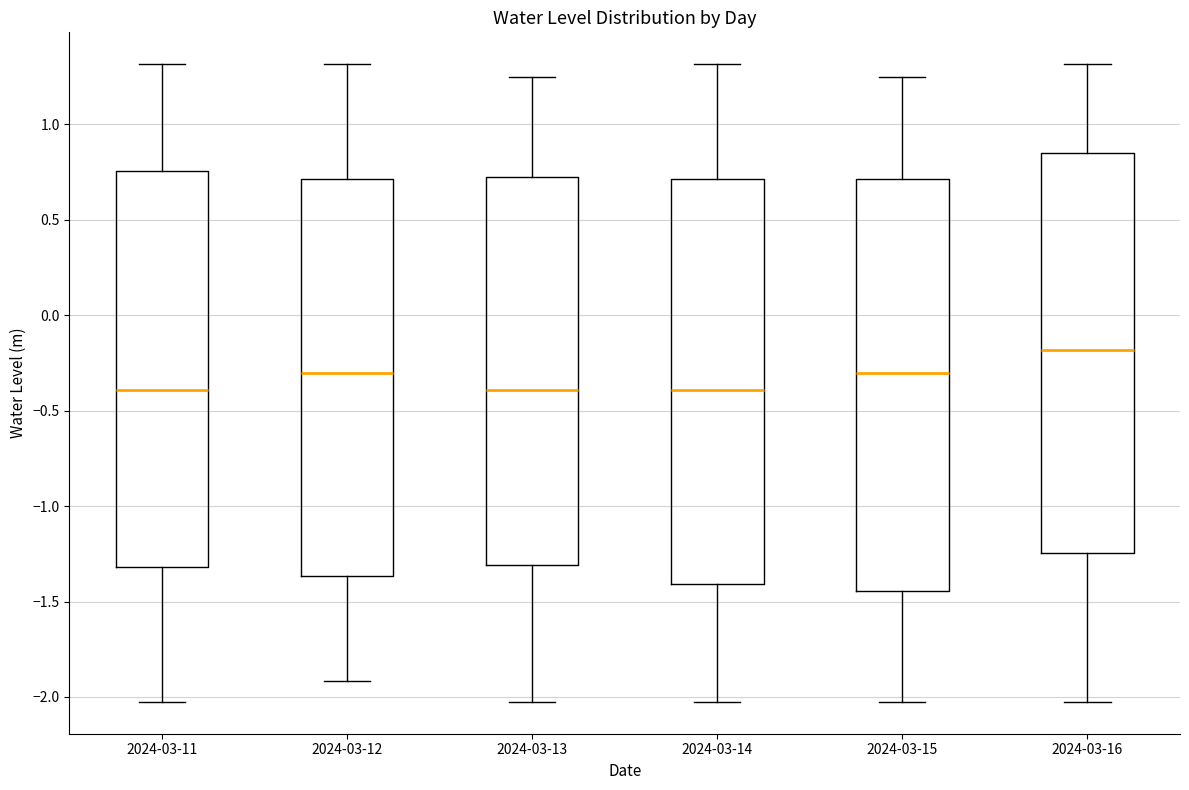

Where does the median line of the box for 2024-03-16 sit on the y-axis? The values are not printed on the chart, so give them approximately, as read against the axis.

-0.20